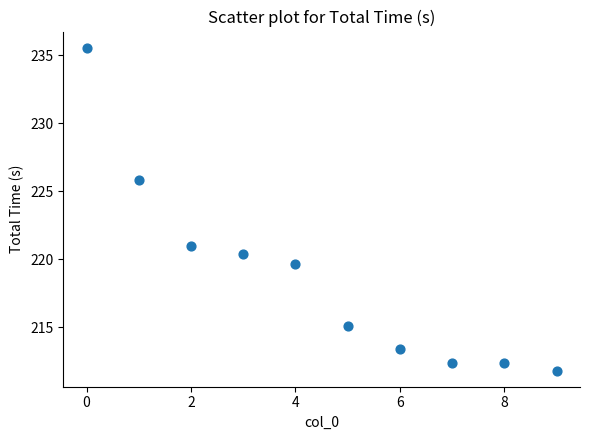

What Y value in the scatter plot is closest to 223?

221.0